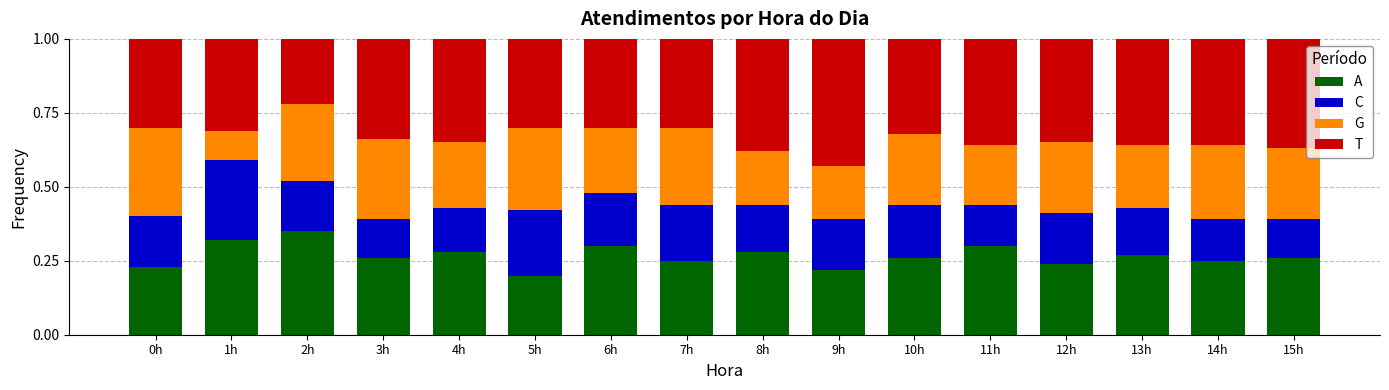

At how many categories does at least one series exceed 0?

16